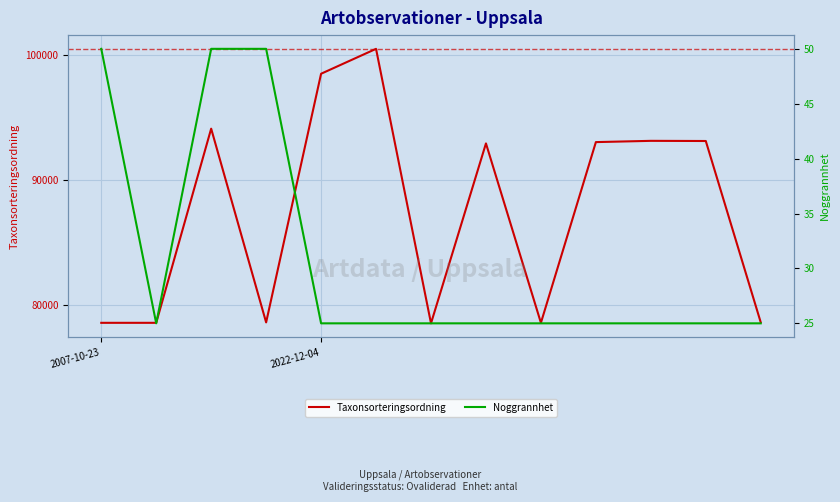

The Noggrannhet series shows 43 at 6. True or false?

False